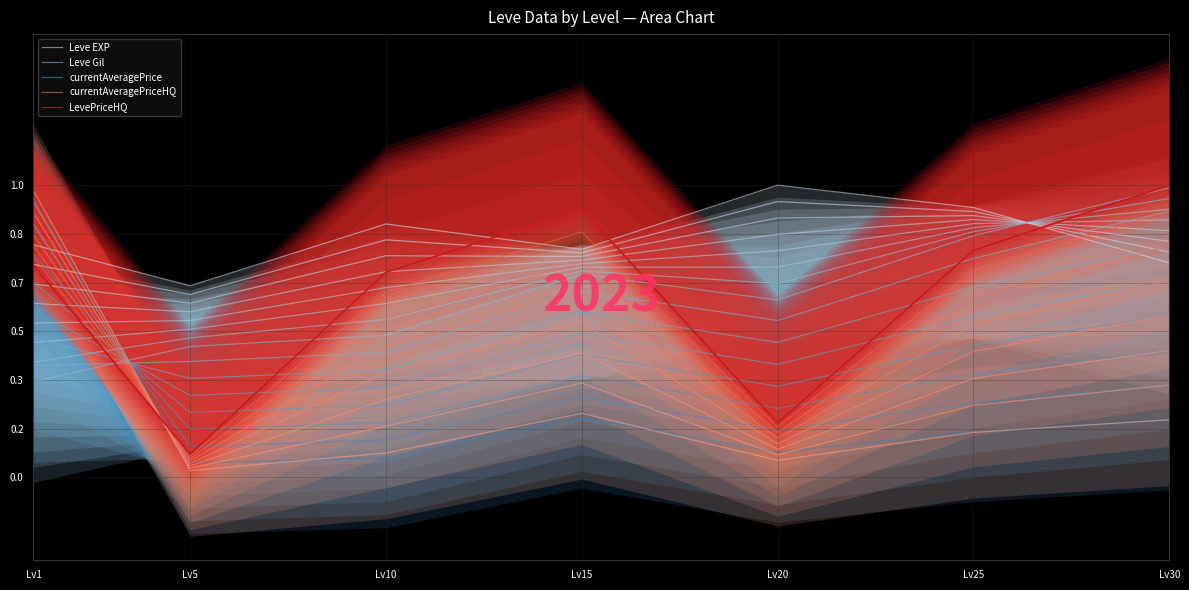

Which series ends up on top after the final intersection of LevePriceHQ and currentAveragePriceHQ?

LevePriceHQ